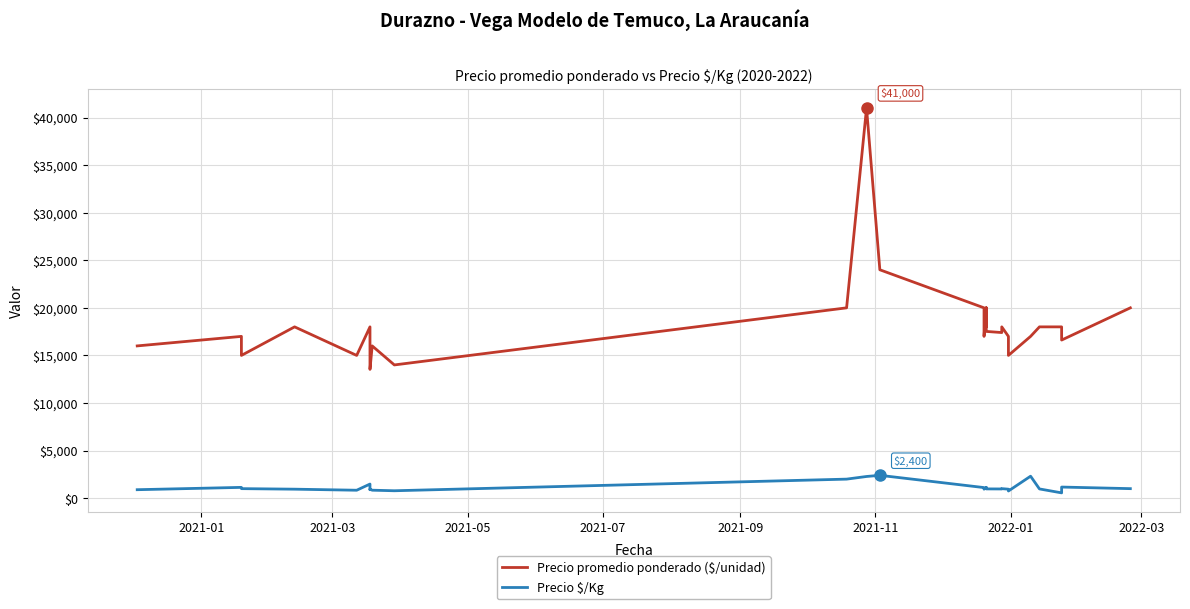

True or false: Precio promedio ponderado ($/unidad) and Precio $/Kg intersect in this chart.

False